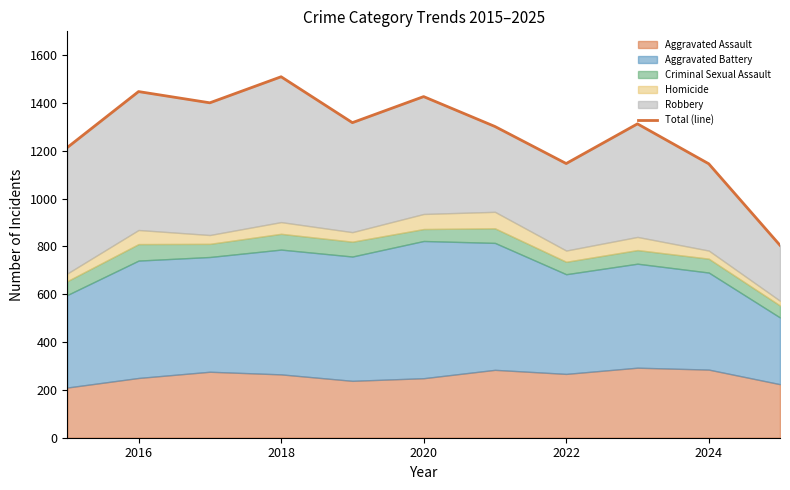

How many data points are above 1313?

5